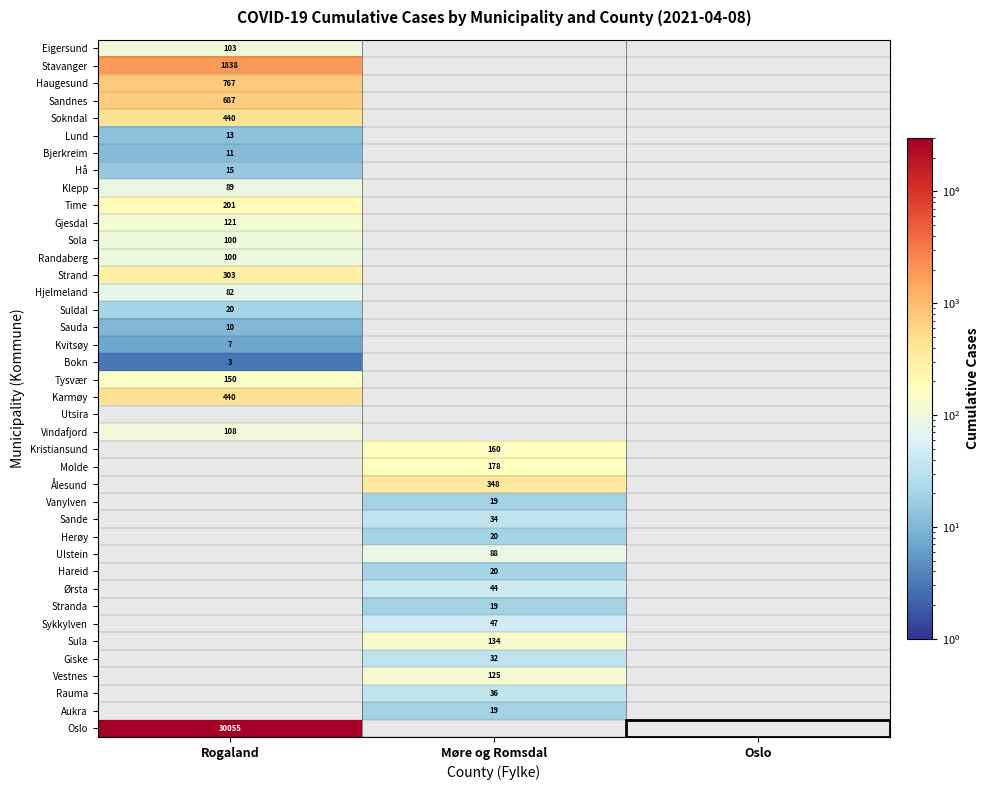

Which category has the lowest value across all series?

Rogaland